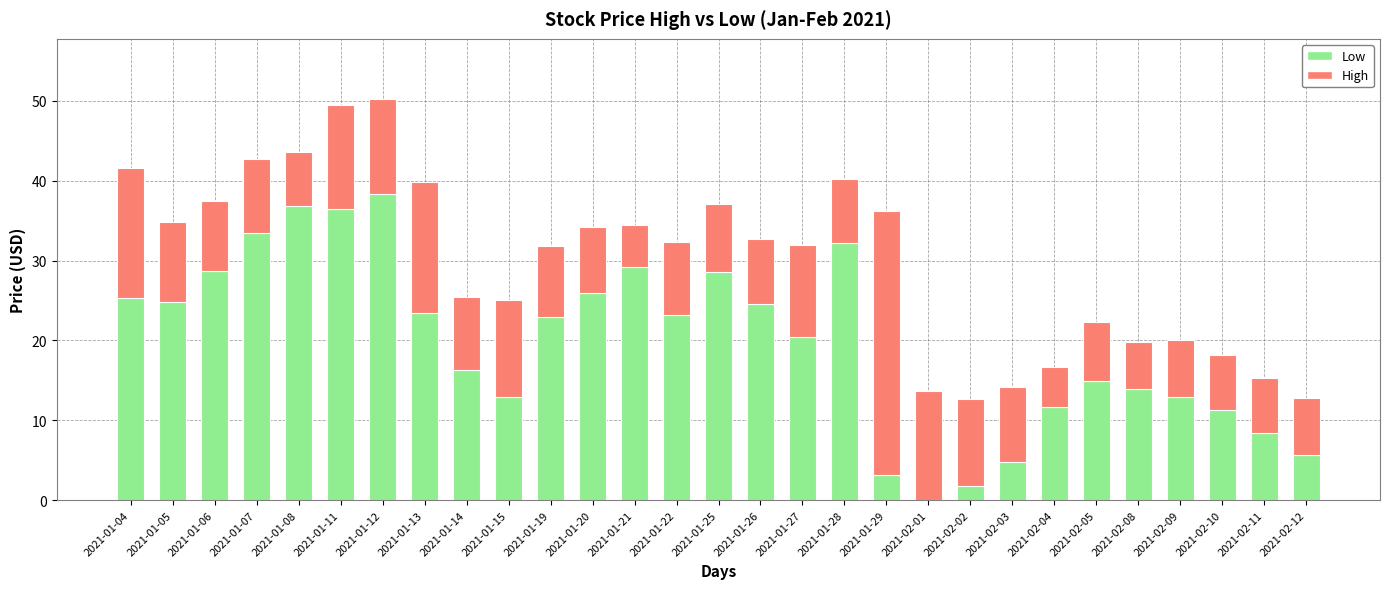

What is the sum of all Low values?

571.8